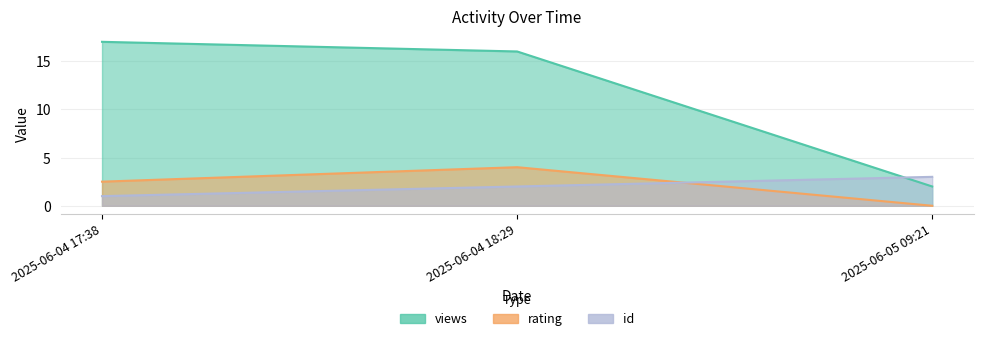

Where is views nearest to the value 9?

2025-06-04 18:29